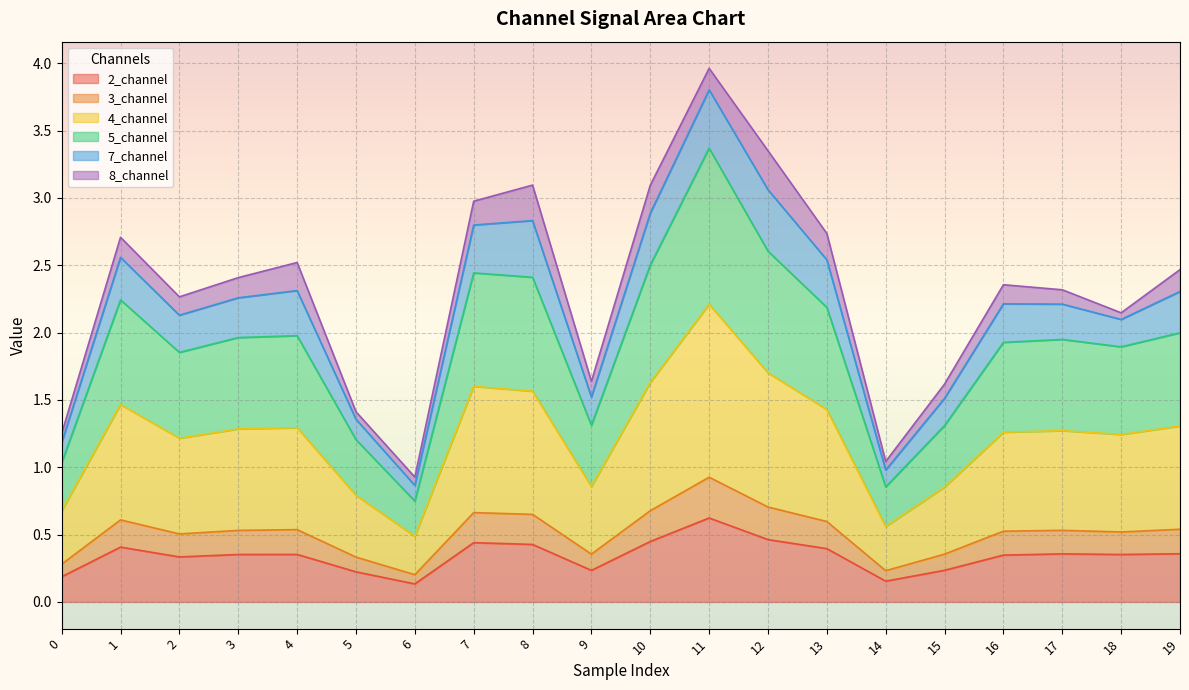

What are all the series names shown in the legend?

2_channel, 3_channel, 4_channel, 5_channel, 7_channel, 8_channel